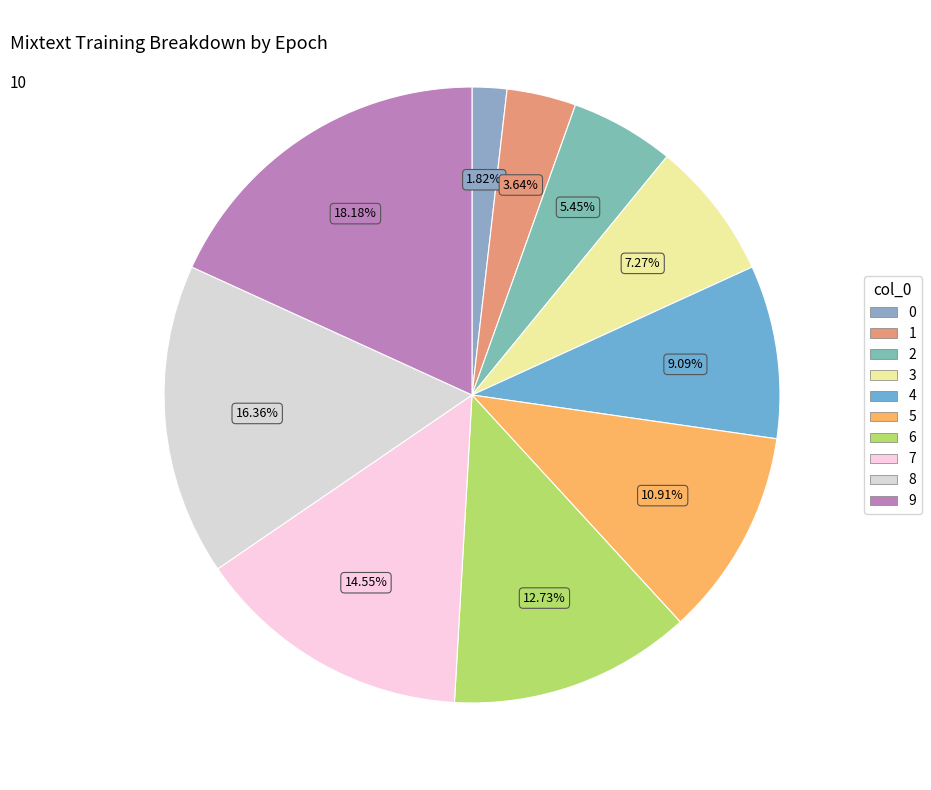

Which category has the biggest portion of the pie?

9